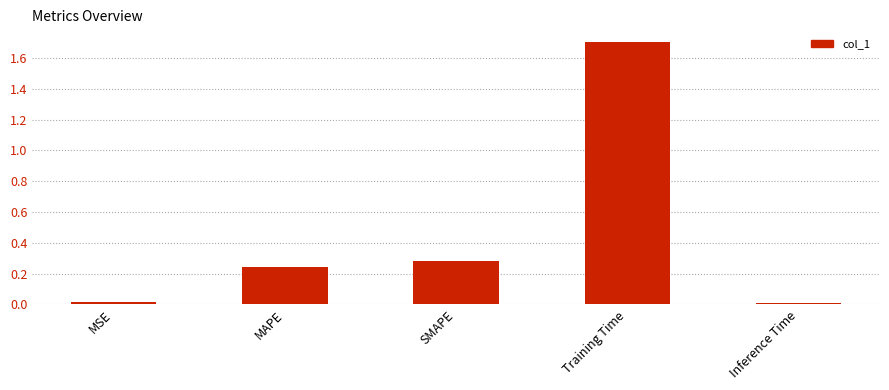

What is the value of the 4th bar from the left?

1.7